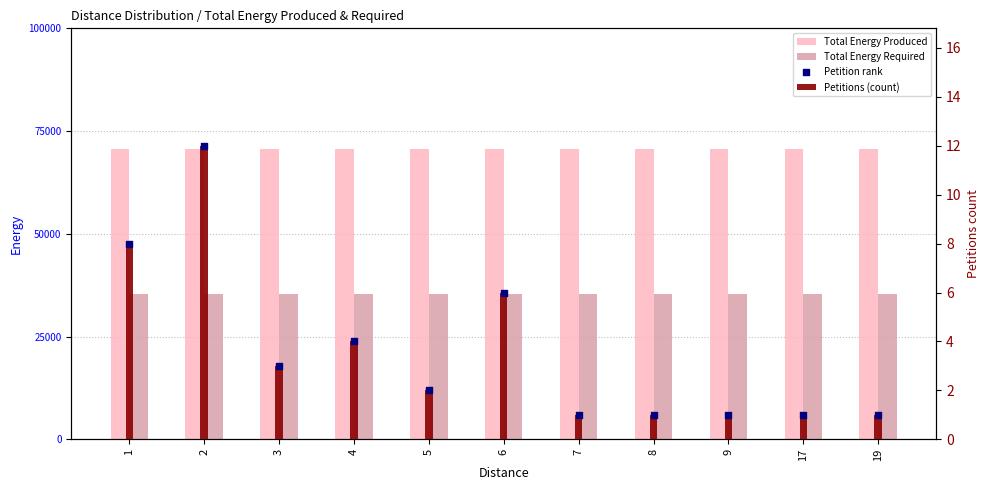

Which series reaches the minimum Y coordinate?

Petitions (count)